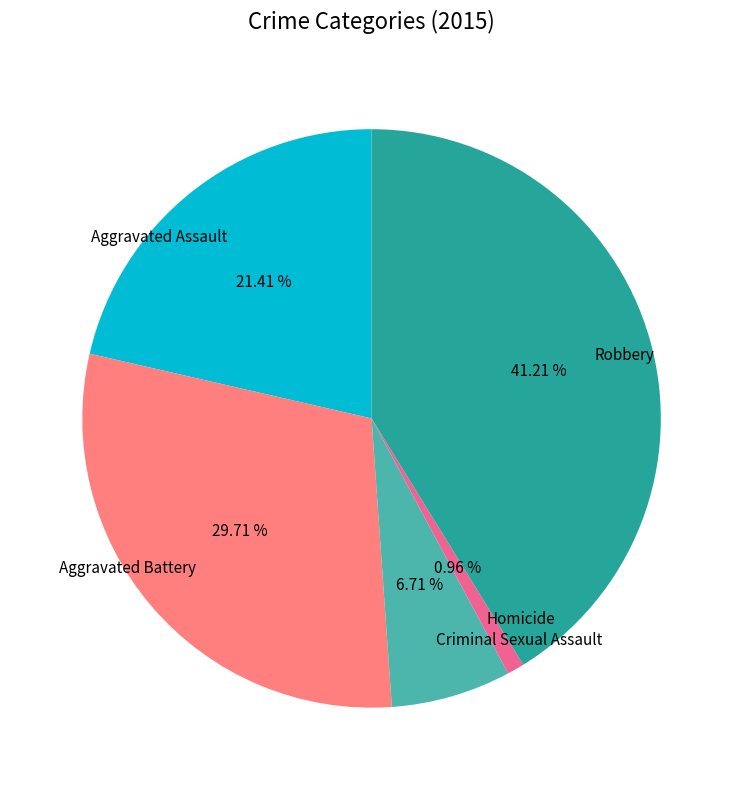

To the nearest percent, what percentage of the pie is Aggravated Battery?

30%